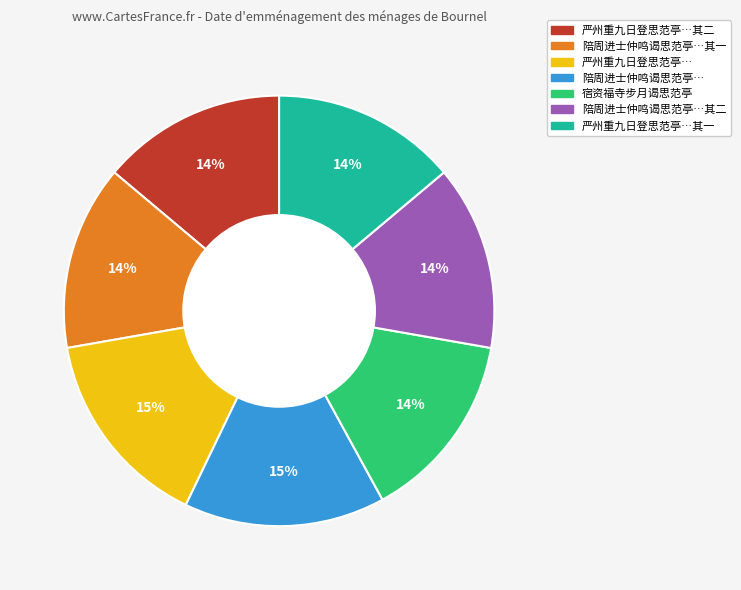

What percentage is the 陪周进士仲鸣谒思范亭…其一 slice, to the nearest percent?

14%